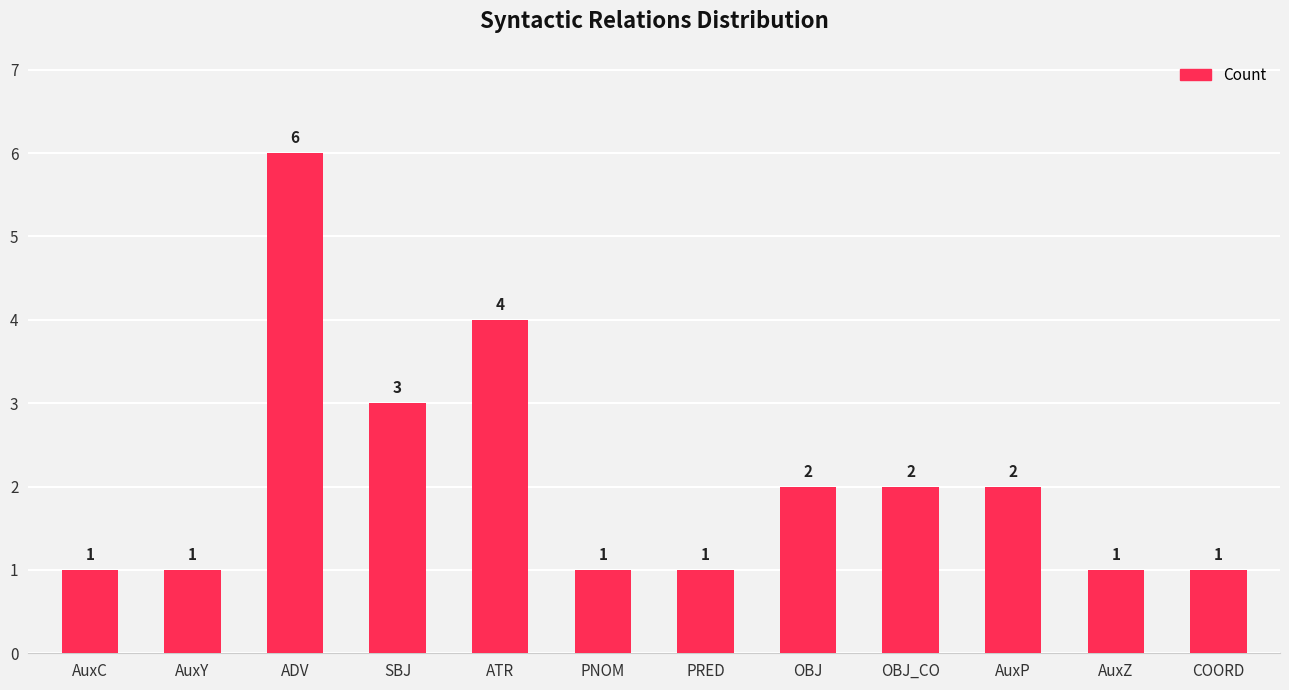

Reading right to left, list all the values displayed in this chart.

COORD=1	AuxZ=1	AuxP=2	OBJ_CO=2	OBJ=2	PRED=1	PNOM=1	ATR=4	SBJ=3	ADV=6	AuxY=1	AuxC=1